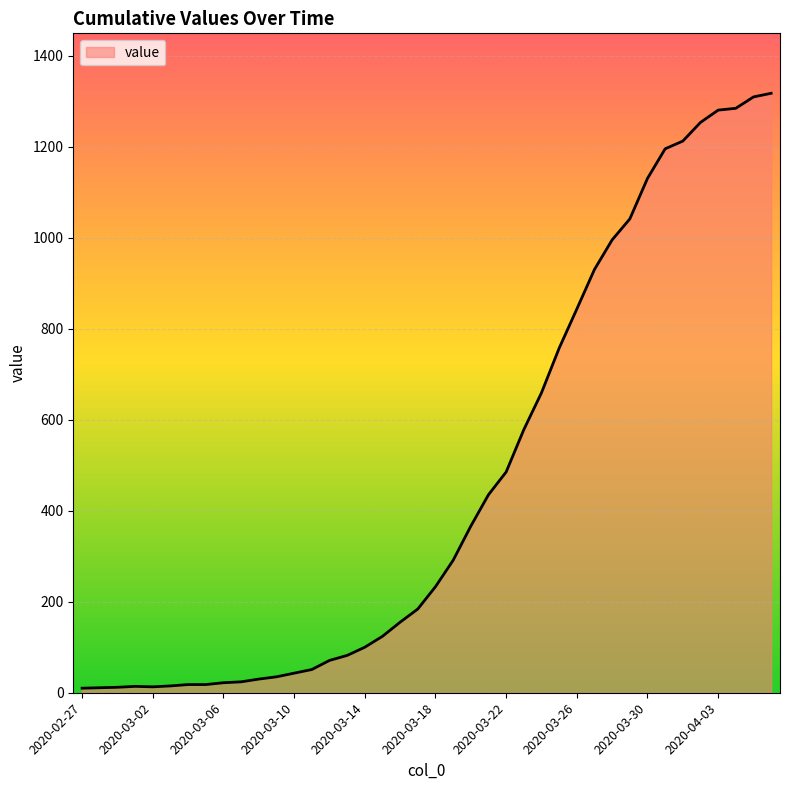

What is the greatest value displayed?

1317